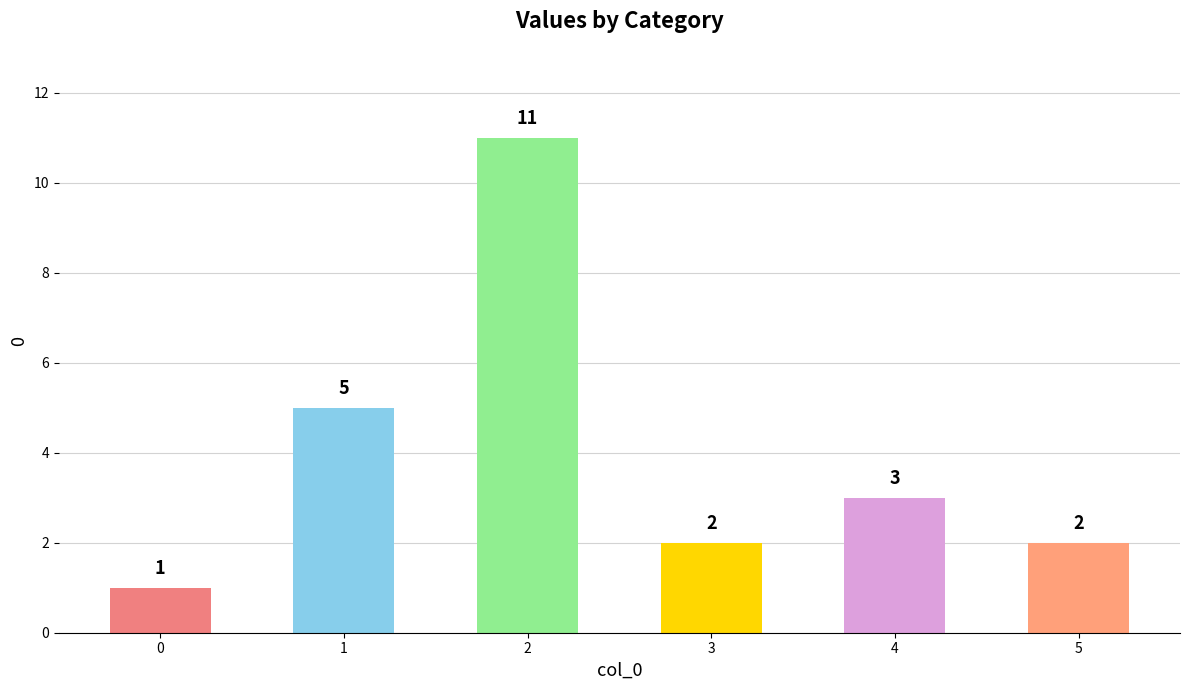

What is the value of the 4th bar from the left?

2